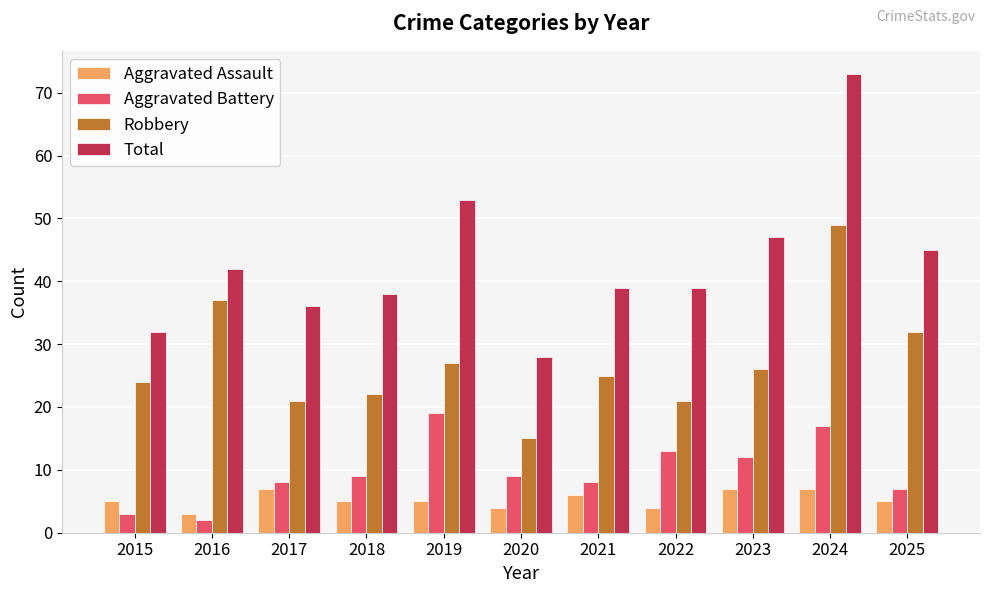

What is the spread (max minus min) of values at 2021?

33